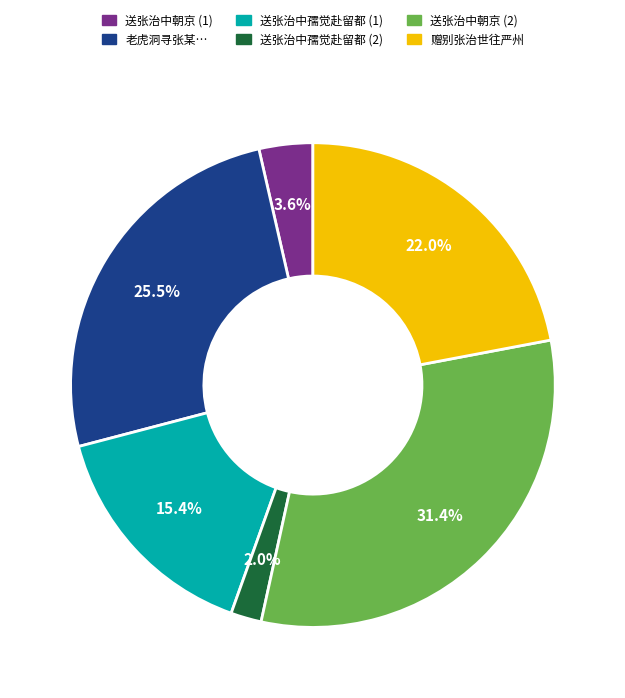

Does any single category account for the majority?

No